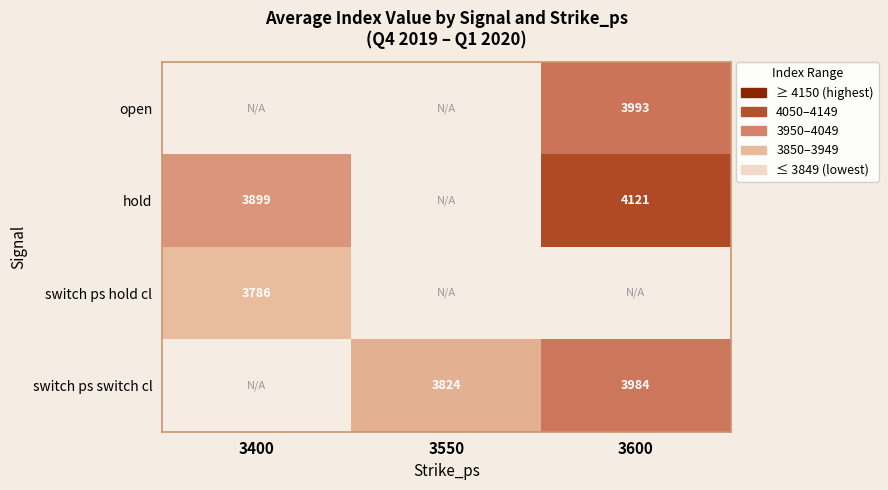

How many positive values does the switch ps switch cl series have?

2